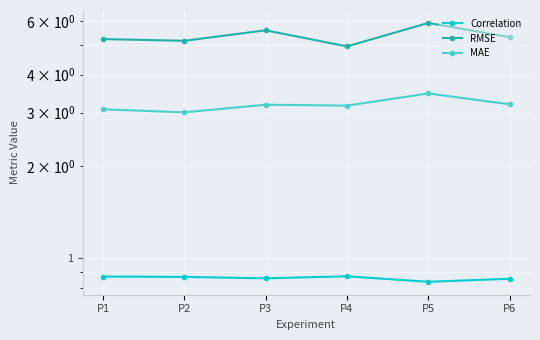

Which has a higher value, P1 or P5?

P1